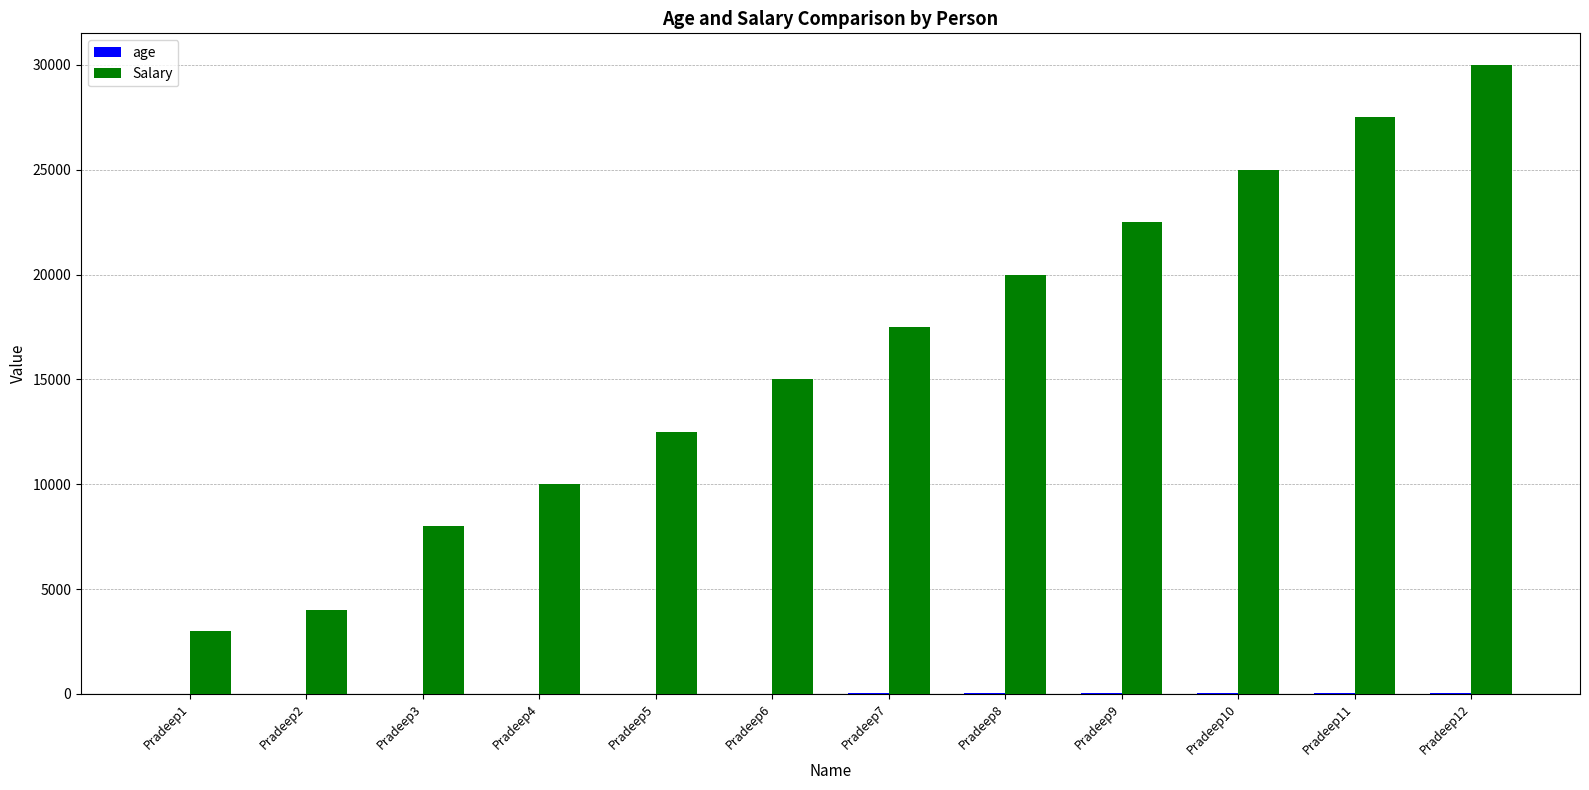

At which label does Salary reach its peak?

Pradeep12